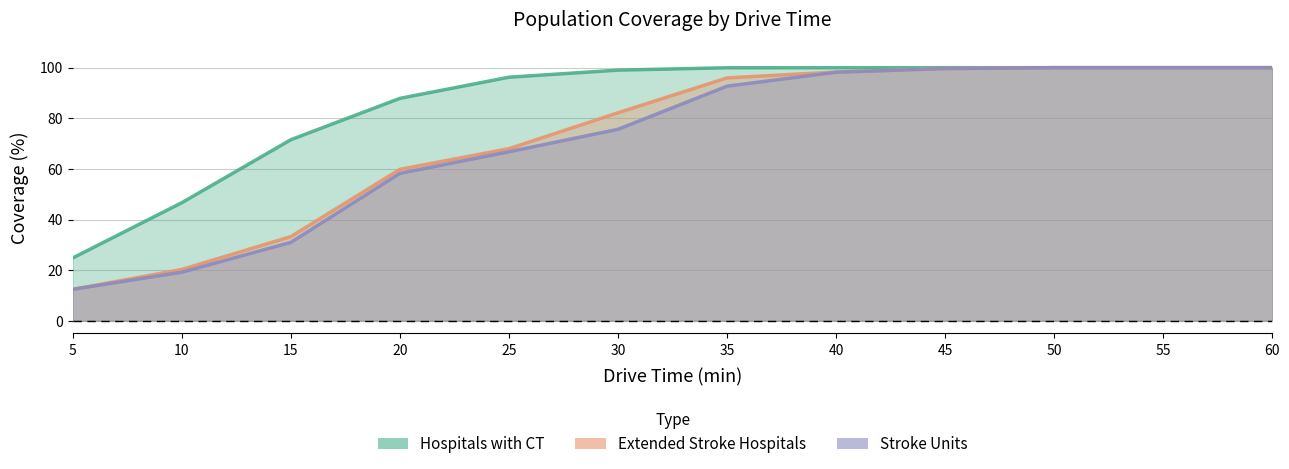

What is the value of the Stroke Units point at the 4th from the left?

58.2